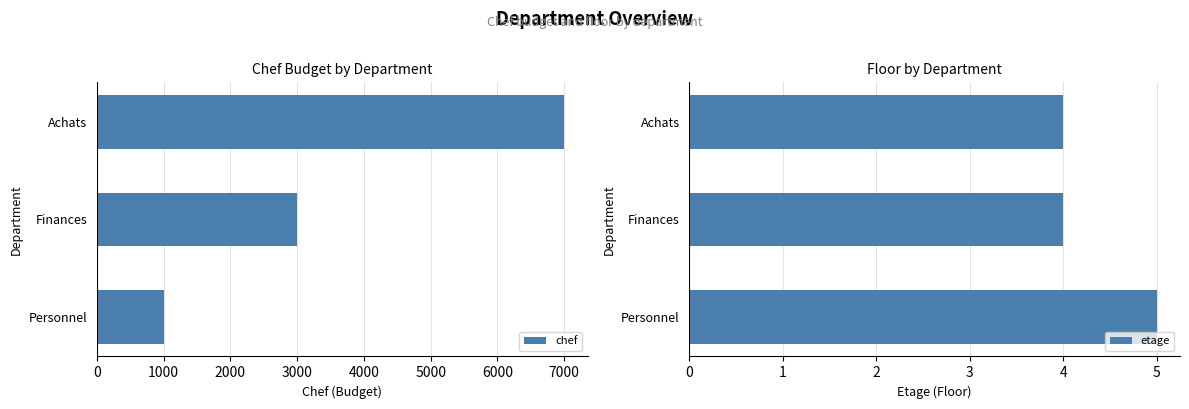

What is the maximum value shown in the chart?

7000